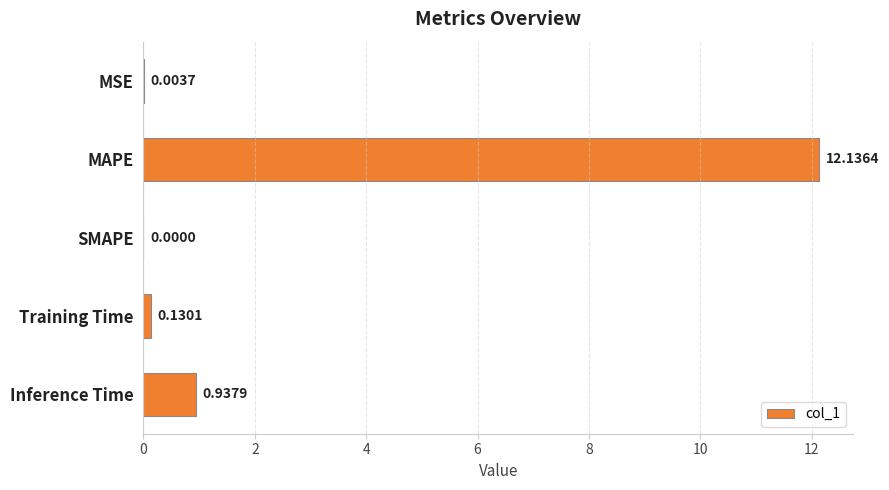

At which label is the value closest to 6?

Inference Time